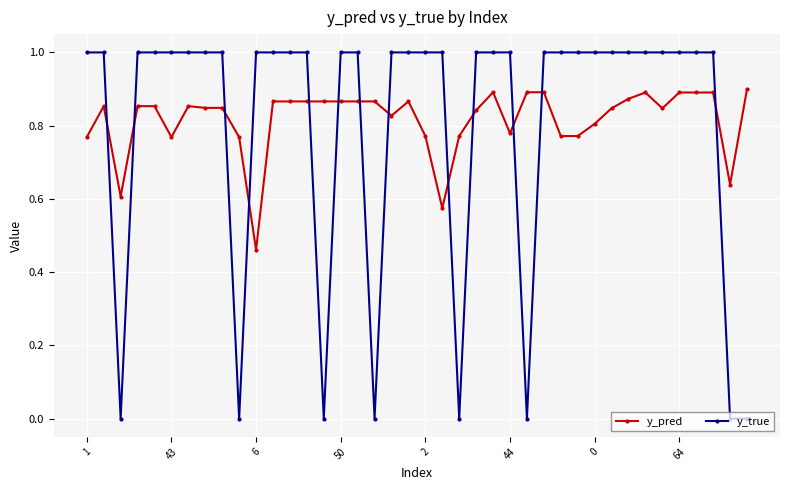

Which series has the largest range (max minus min)?

y_true